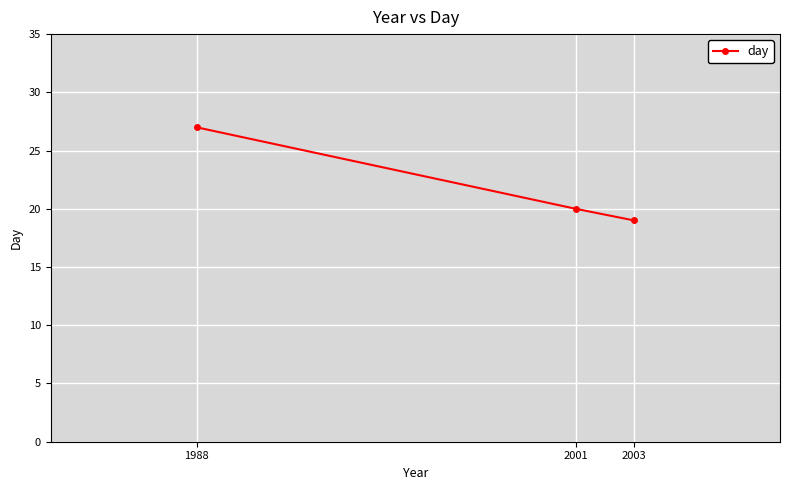

What is the minimum value shown in the chart?

19